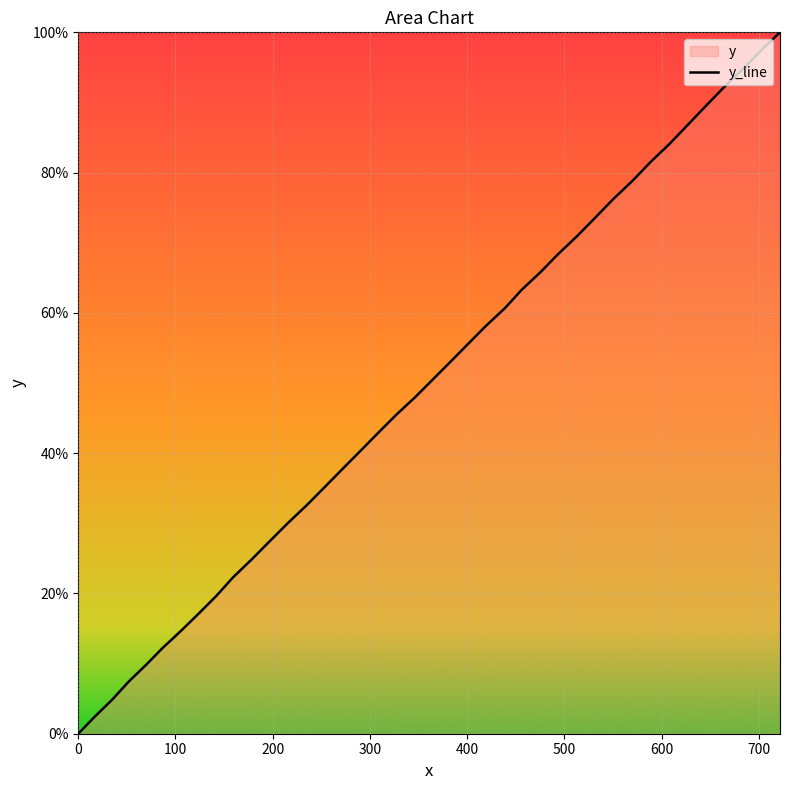

What is the maximum value shown in the chart?

100.0